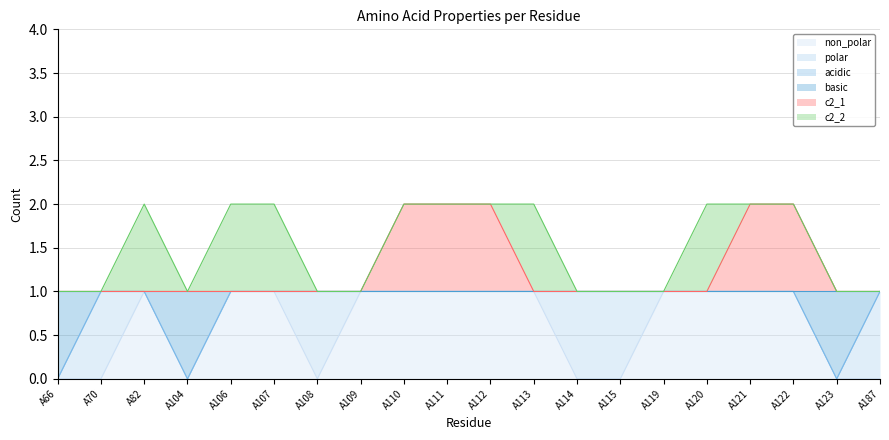

The c2_1 series shows 1 at A106. True or false?

True